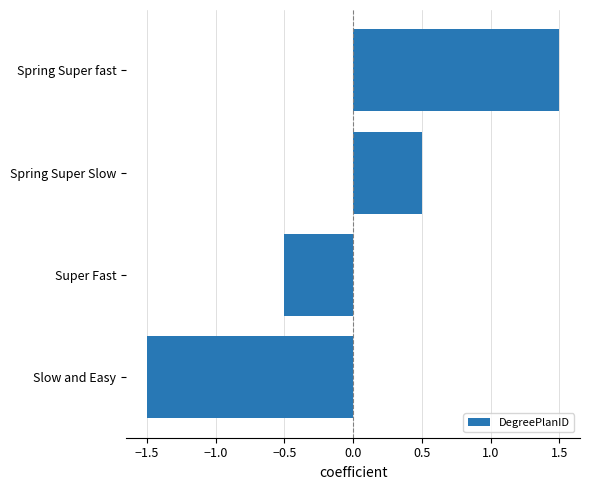

How many positive values are there?

2